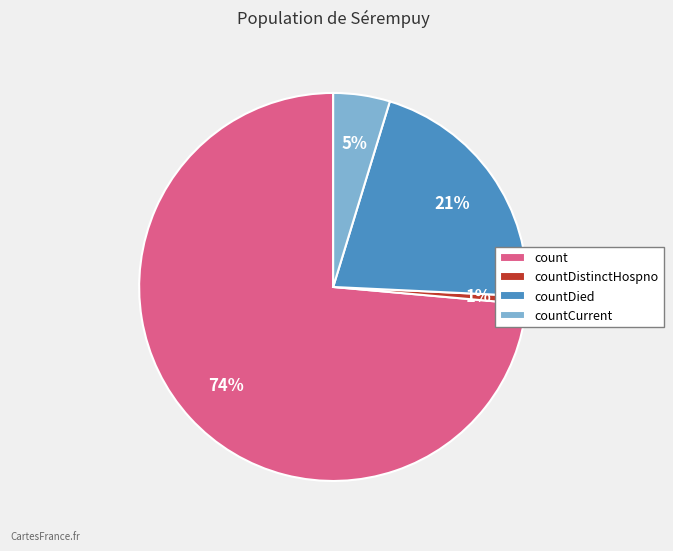

Rank the categories by value from highest to lowest.

count, countDied, countCurrent, countDistinctHospno